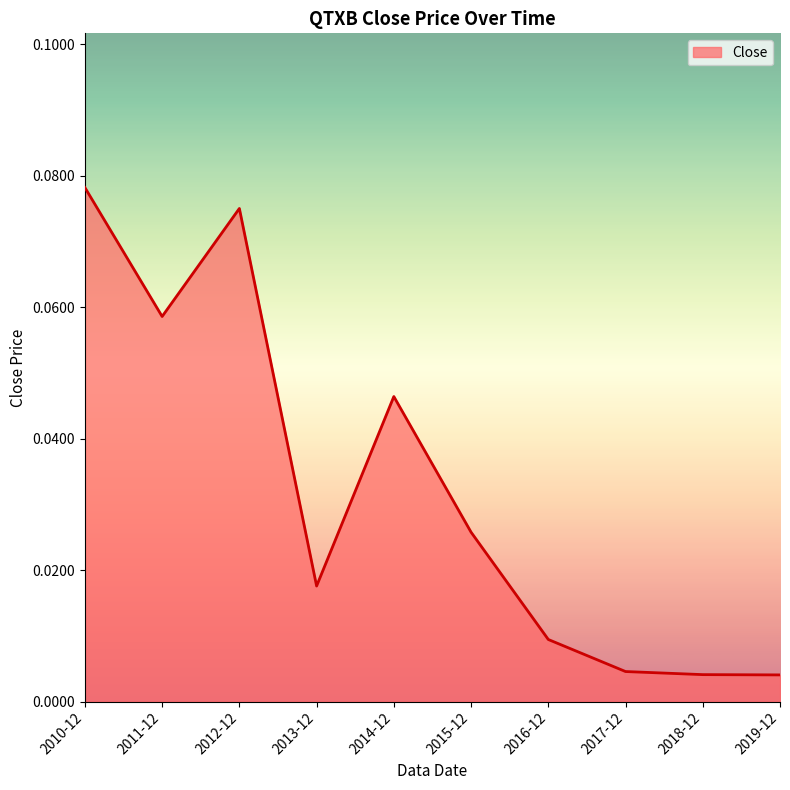

True or false: the data shows 0.0 at 2012-12.

False